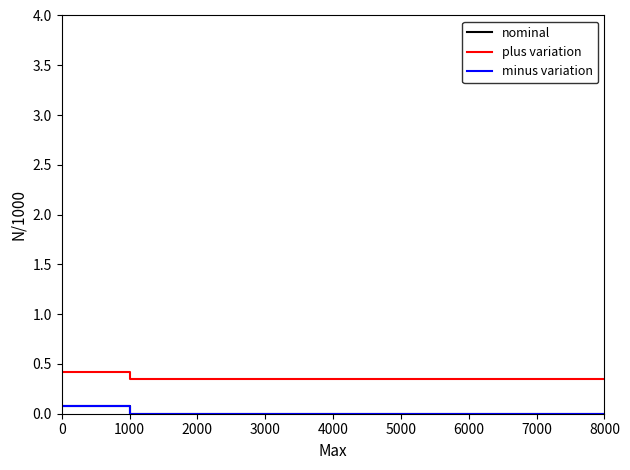

How many positive values does the minus variation series have?

1